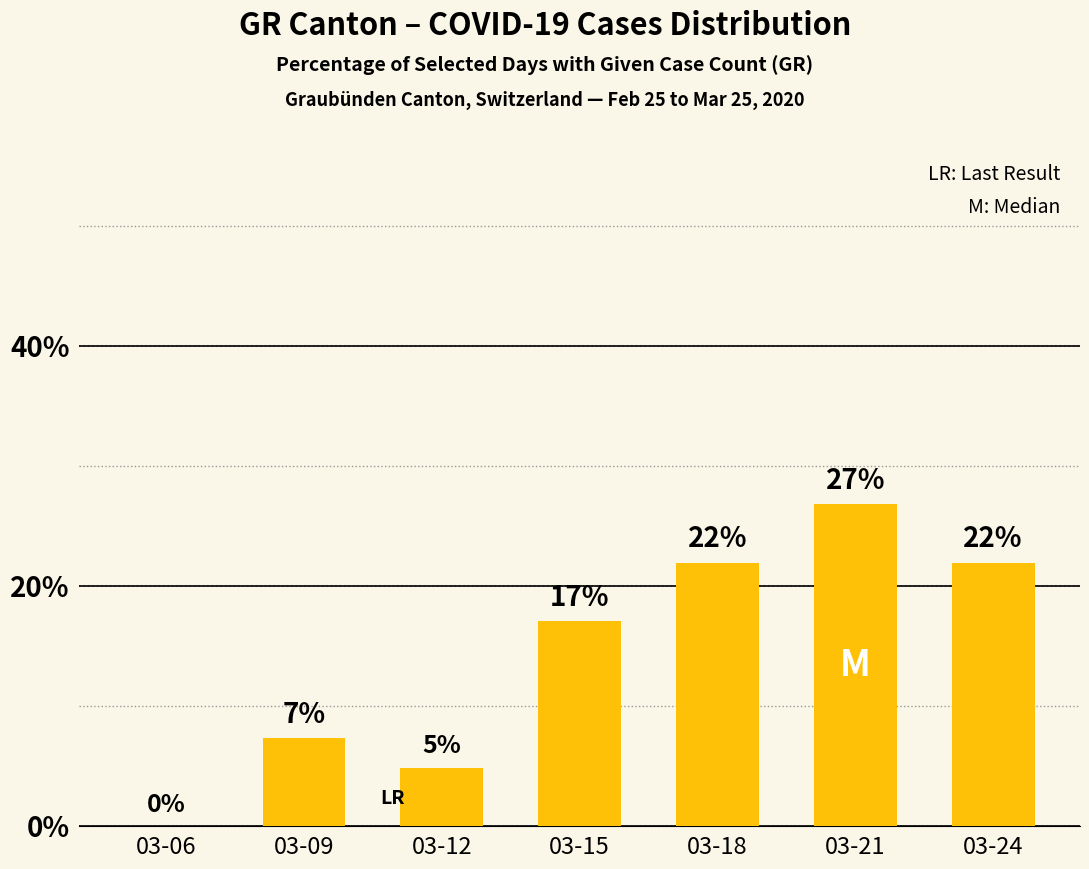

Which category has the highest value across all series?

03-21